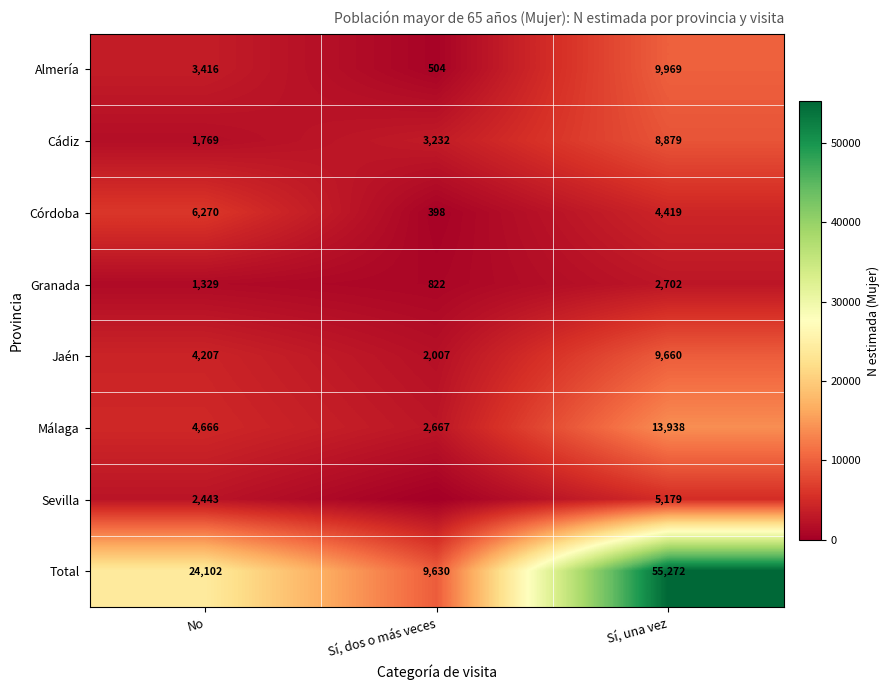

Rank the series at Sí, una vez from lowest to highest value.

Granada, Córdoba, Sevilla, Cádiz, Jaén, Almería, Málaga, Total